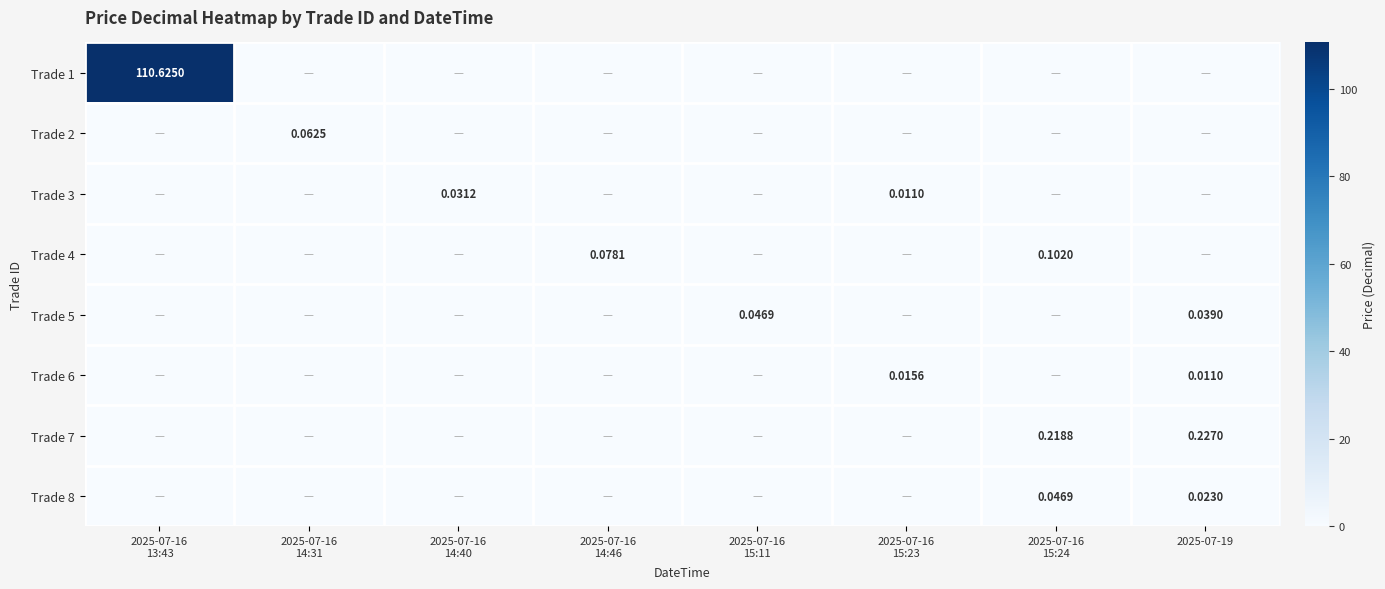

Is the value of Trade 1 at 2025-07-16 14:46 greater than the value of Trade 4 at 2025-07-16 14:46?

No